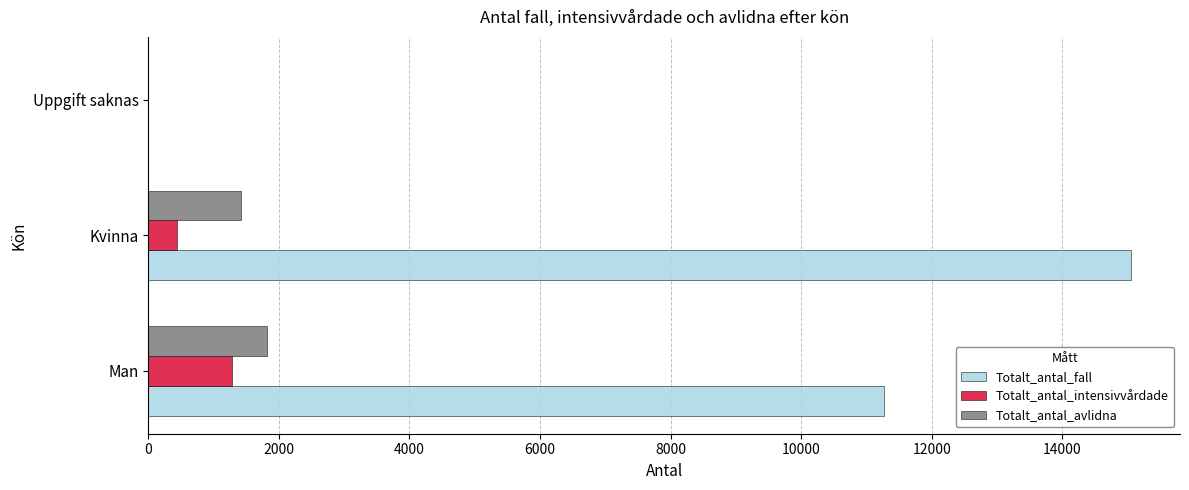

Which series changed the most between Kvinna and Uppgift saknas?

Totalt_antal_fall